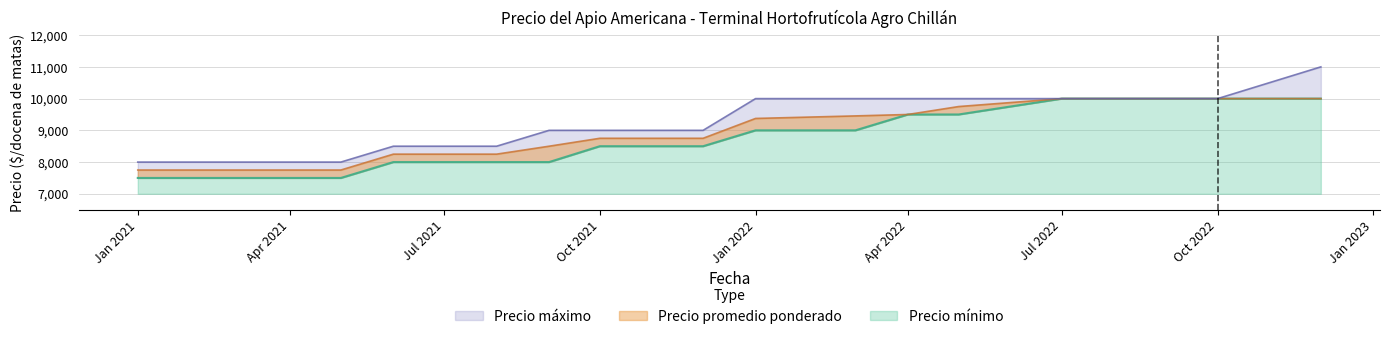

Which series has the largest range (max minus min)?

Precio maximo